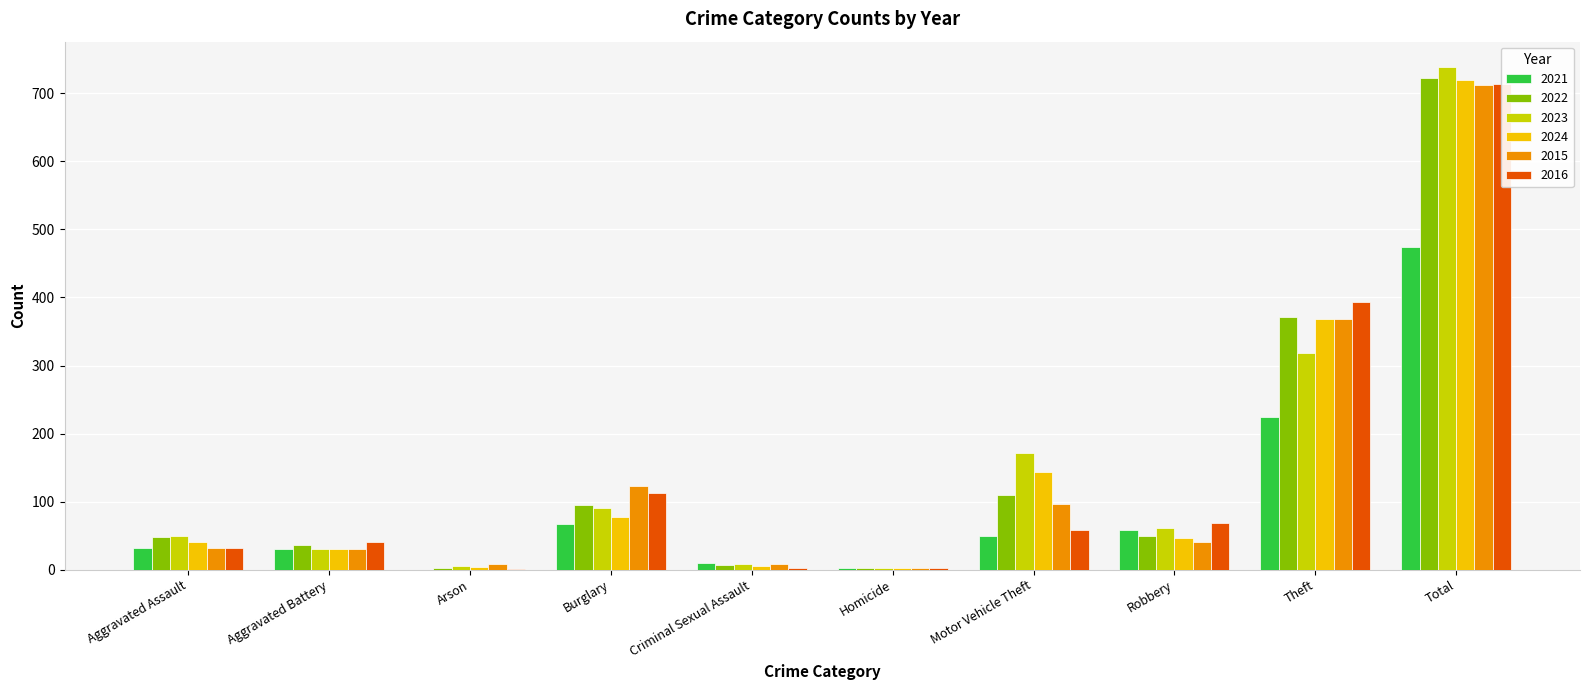

At Motor Vehicle Theft, list the series in order from largest to smallest.

2023, 2024, 2022, 2015, 2016, 2021